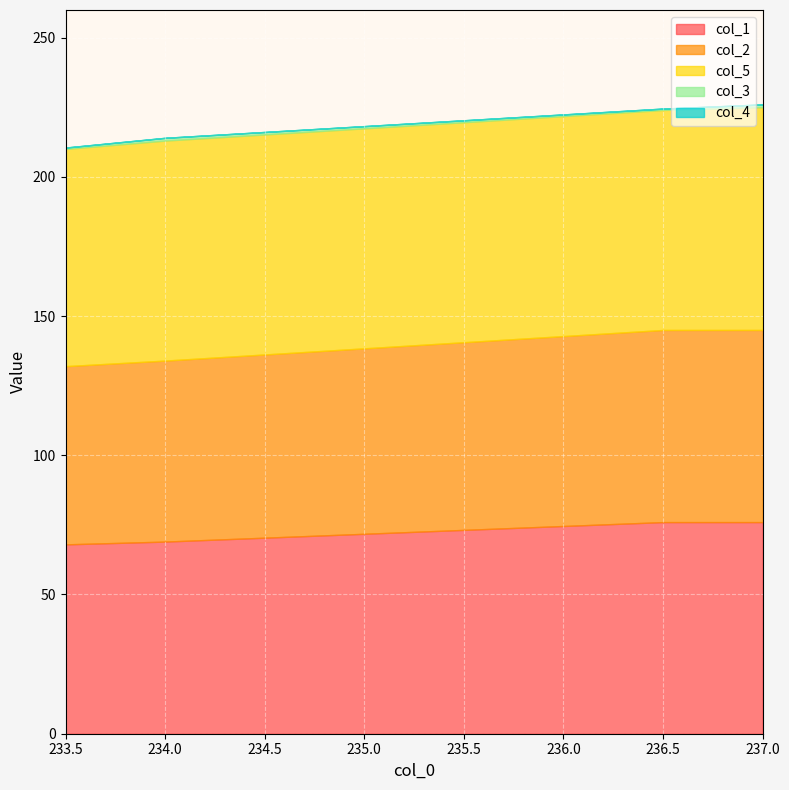

Which series has the largest range (max minus min)?

col_1